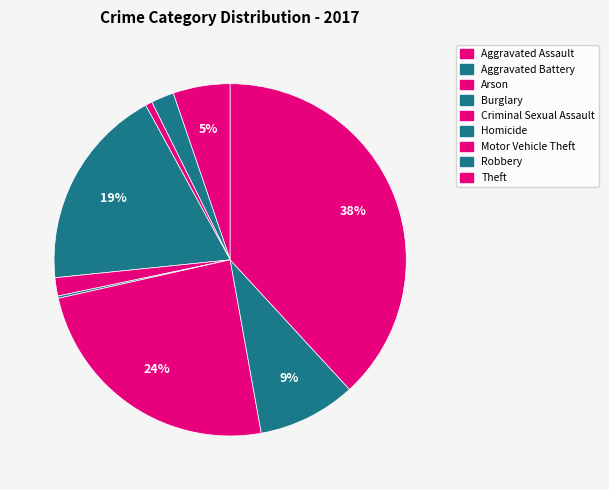

To the nearest percent, what is the difference between the Homicide and Robbery slice percentages?

9%